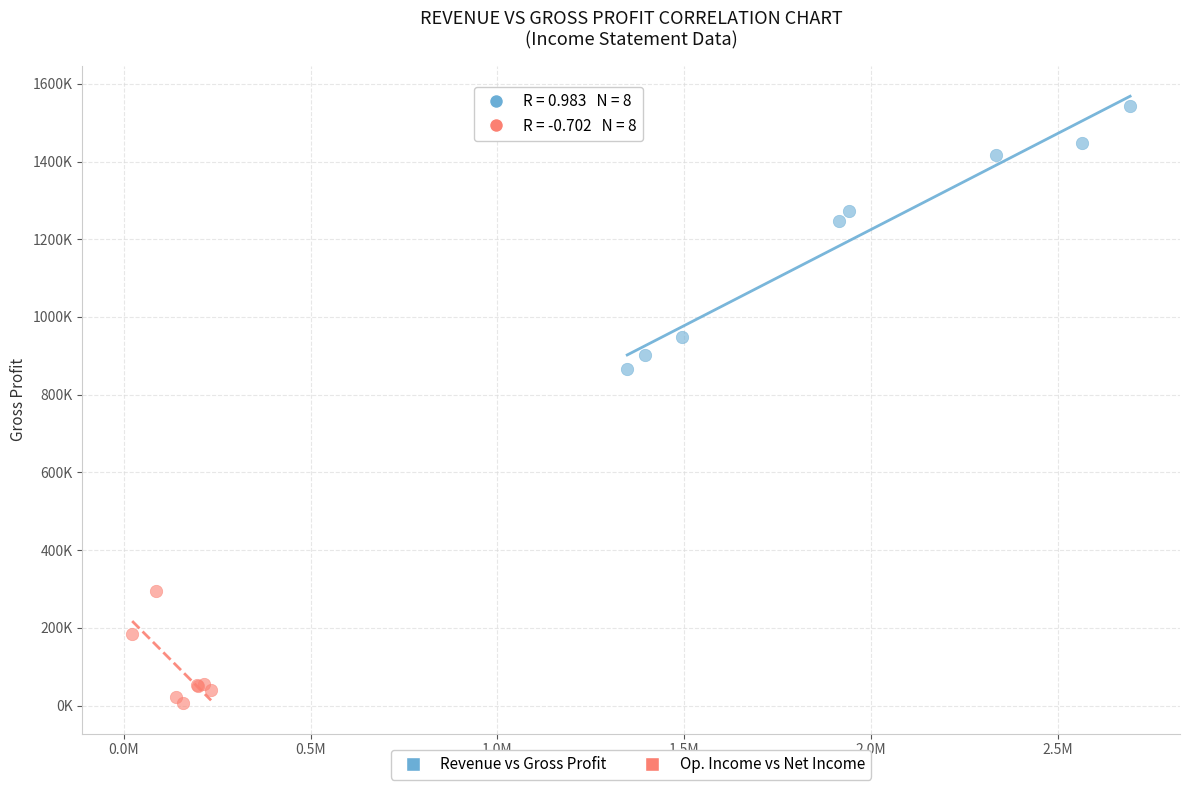

What are all the series names shown in the legend?

Revenue vs Gross Profit, Op. Income vs Net Income